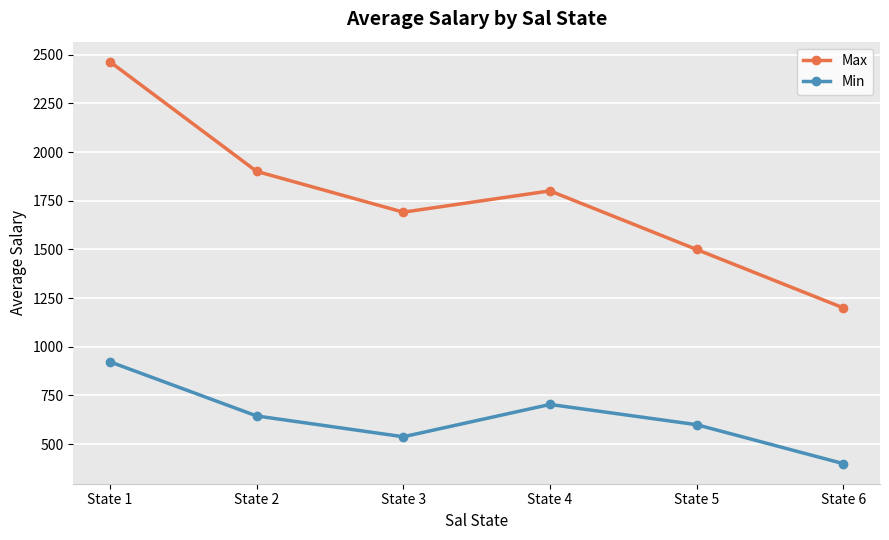

Is it true that Min equals 400.0 at State 6?

True